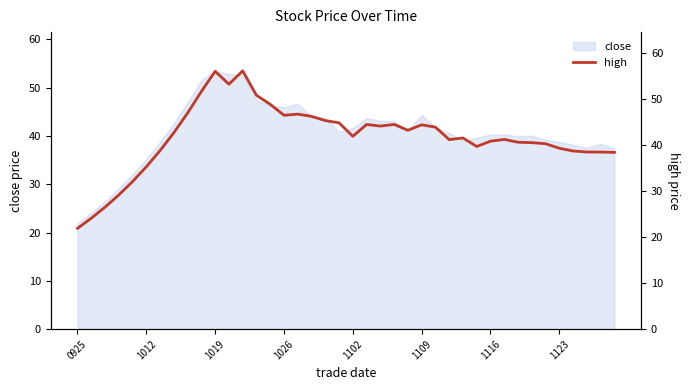

What is the sum of all values?

1668.7